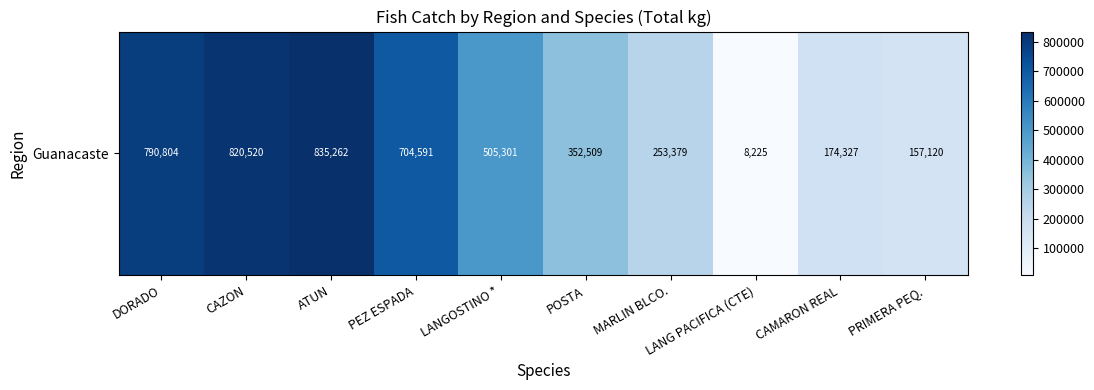

Reading left to right, what are all the values shown in this chart?

DORADO=790804	CAZON=820520	ATUN=835262	PEZ ESPADA=704591	LANGOSTINO *=505301	POSTA=352509	MARLIN BLCO.=253379	LANG PACIFICA (CTE)=8225	CAMARON REAL=174327	PRIMERA PEQ.=157120